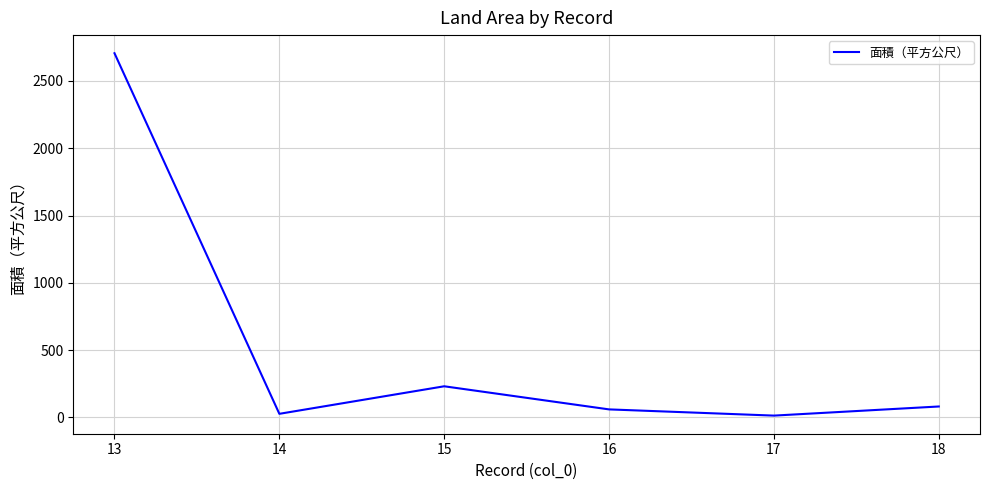

Where is the data nearest to the value 1359?

15